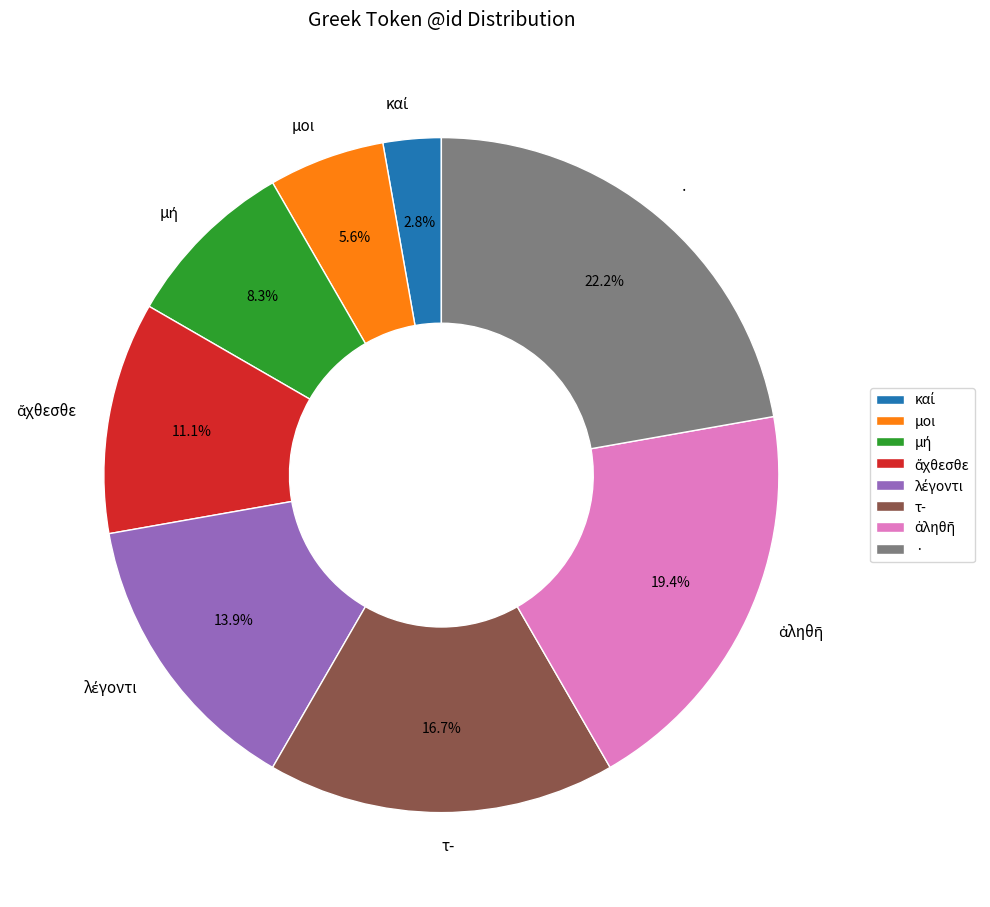

What percentage is the · slice, to the nearest percent?

22%